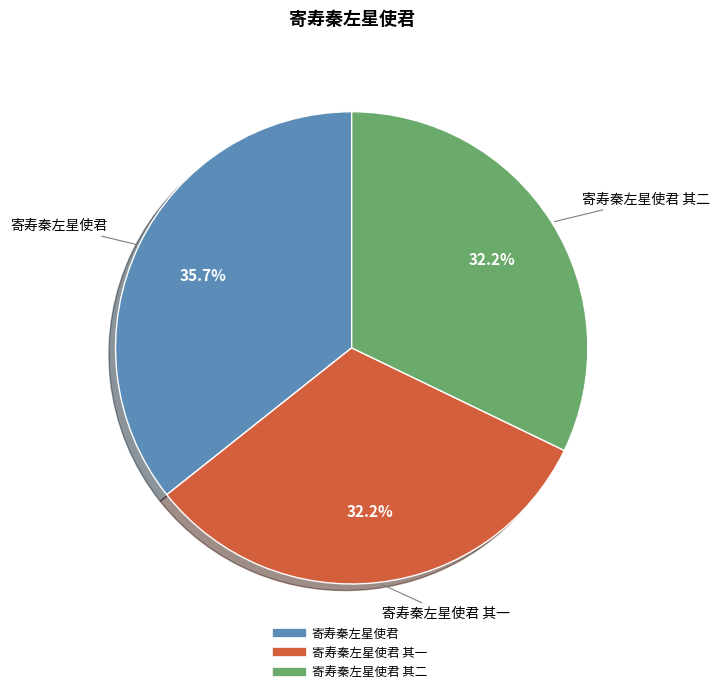

Is there any slice that represents more than half of the pie?

No